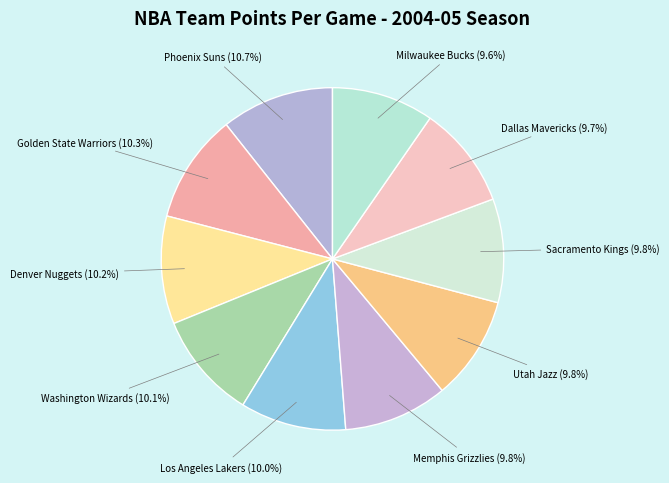

Is there any slice that represents more than half of the pie?

No